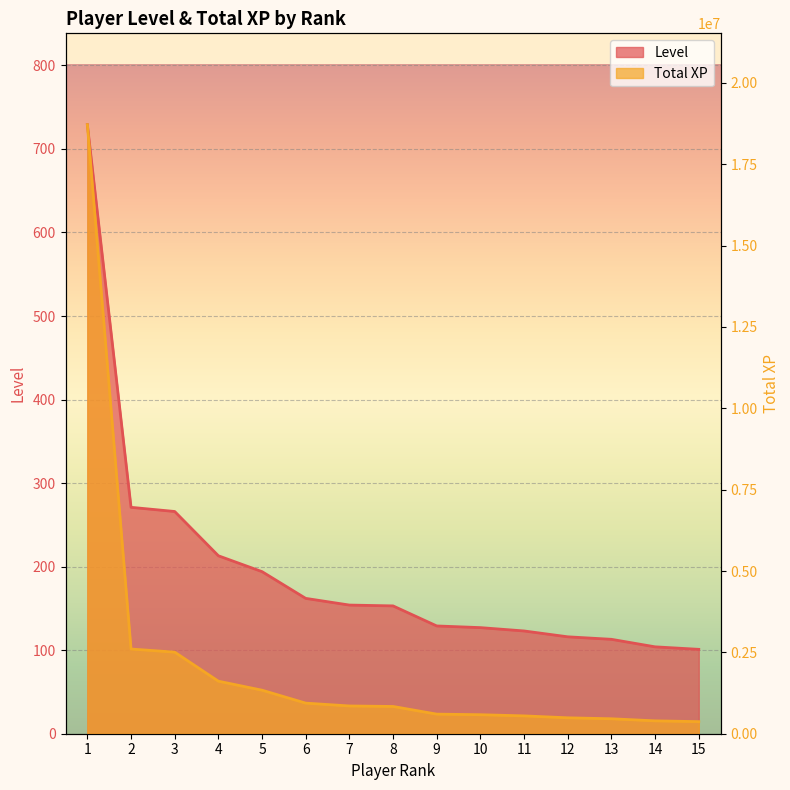

The Total XP series shows 602216 at 9. True or false?

True